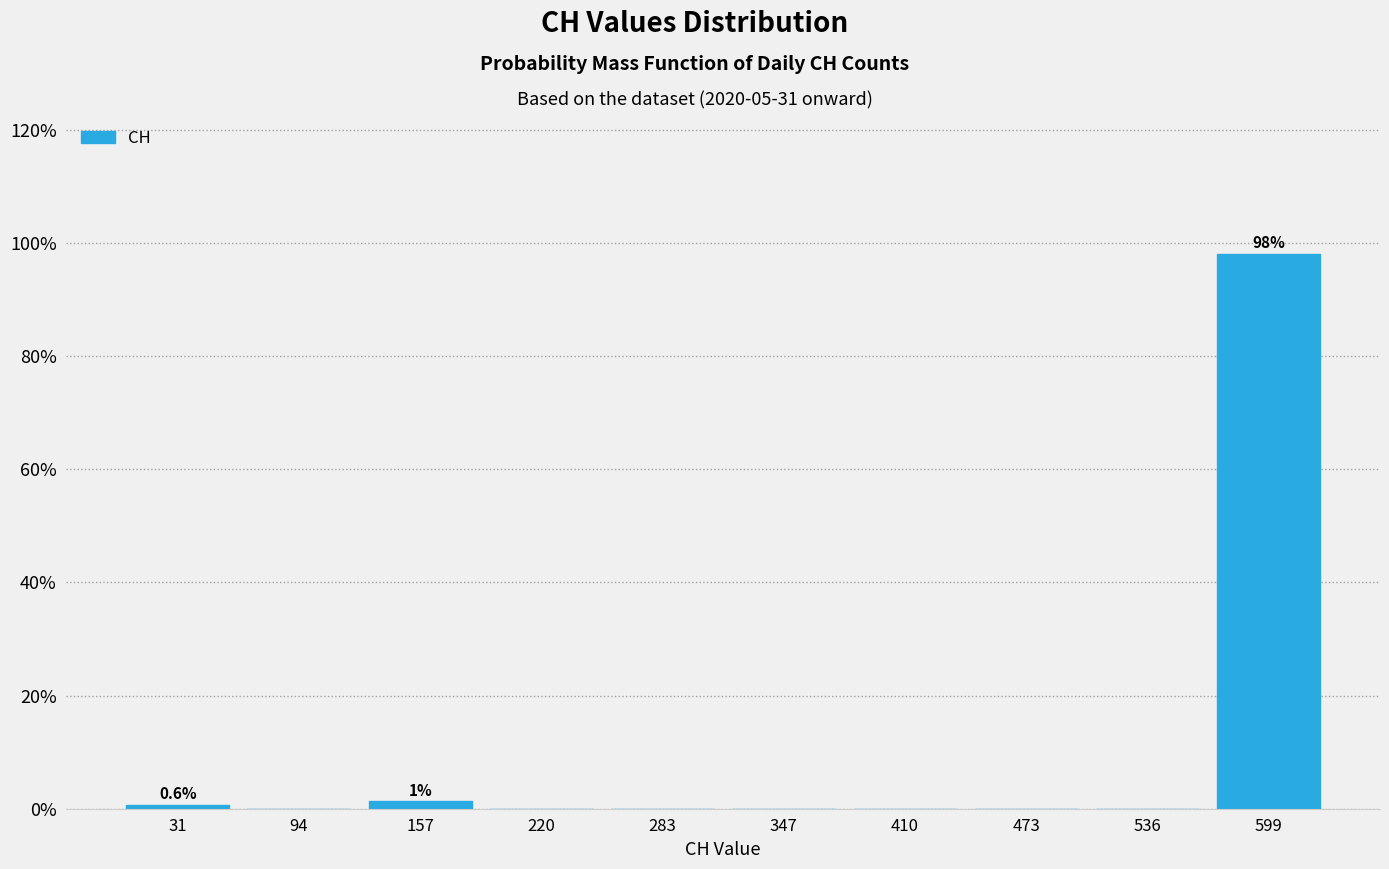

Which range on the x-axis has the tallest bar?

570 to 630